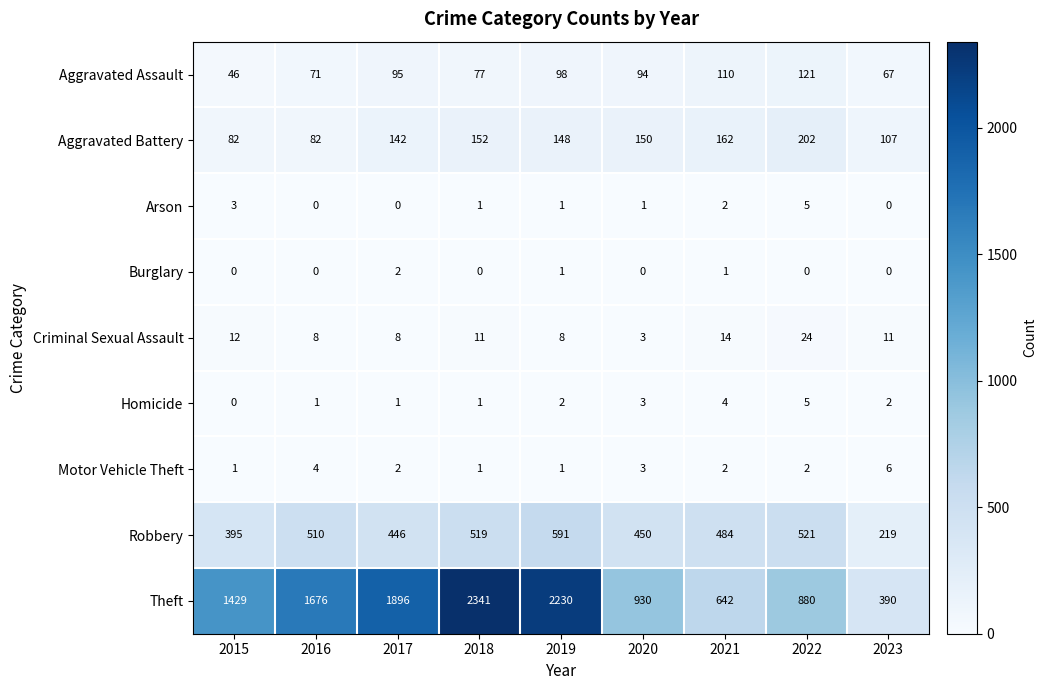

What is the spread (max minus min) of values at 2023?

390